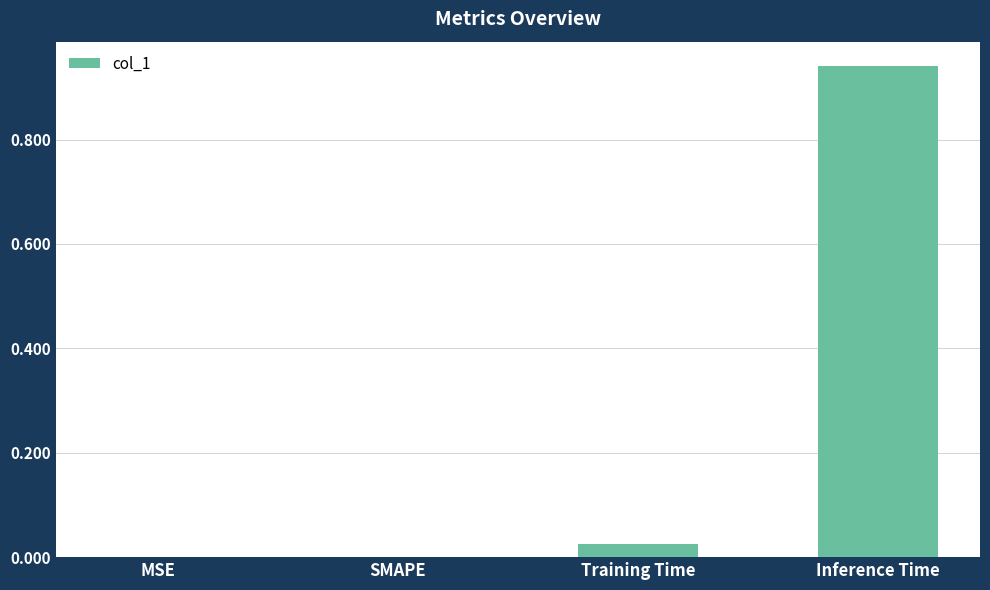

Which category has the highest value across all series?

Inference Time